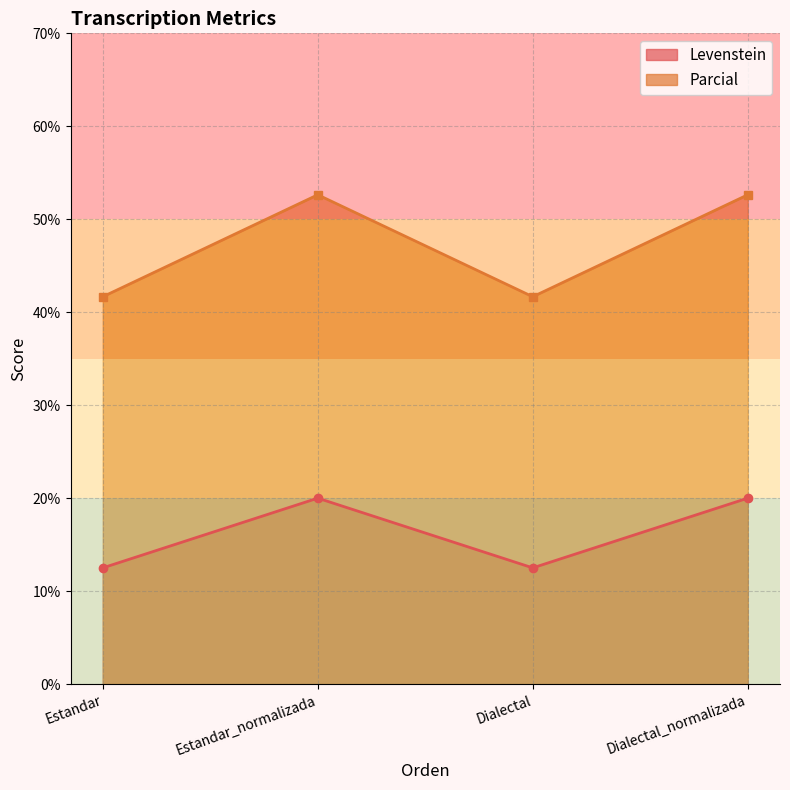

What is the label of the 2nd point from the left?

Estandar_normalizada